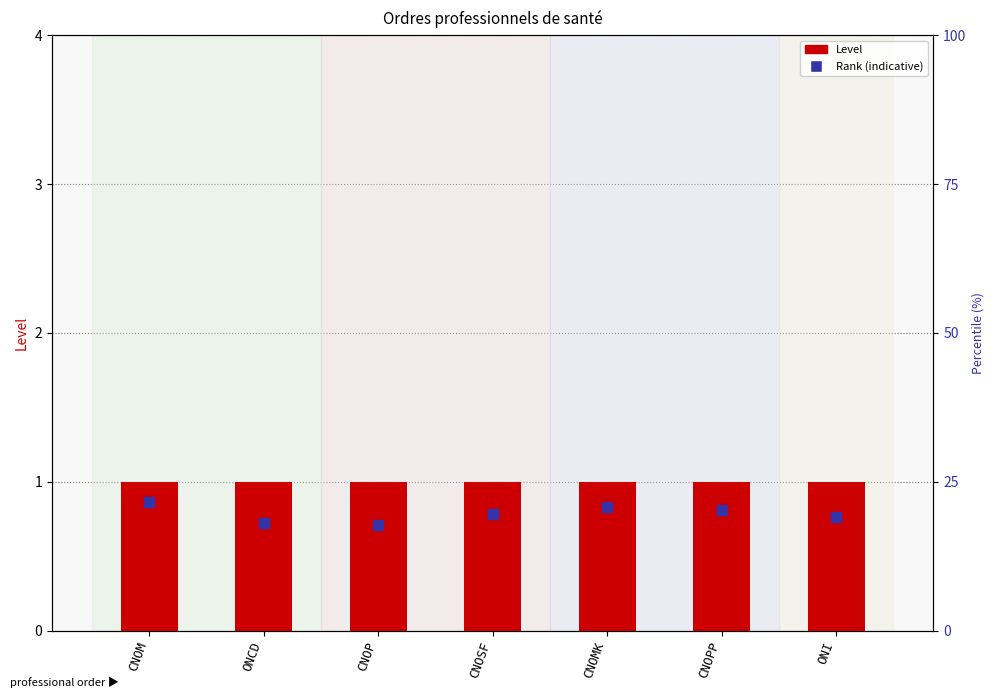

At which category is the sum across all series the highest?

CNOM